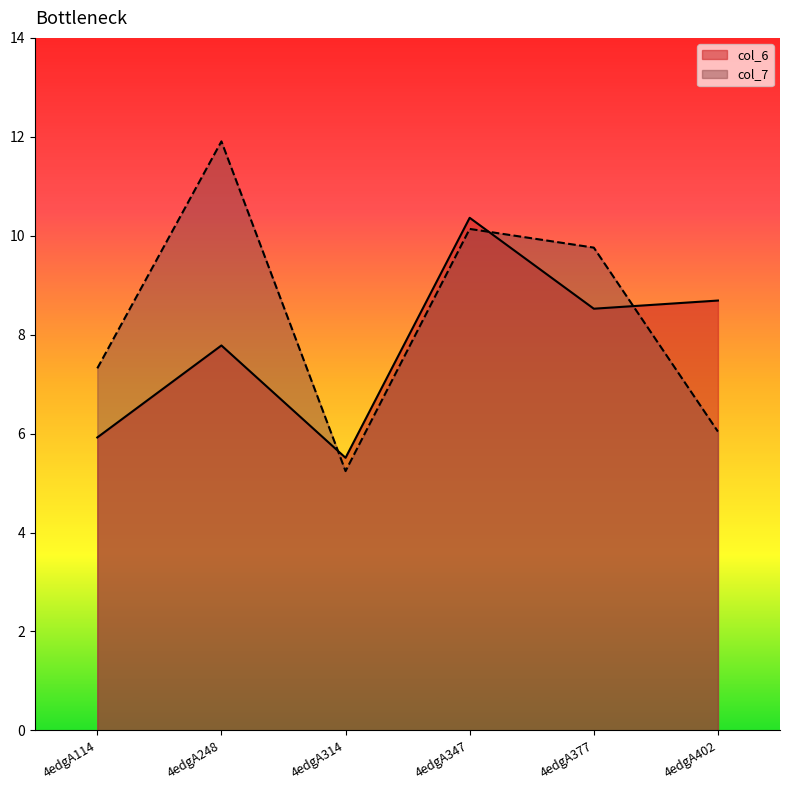

How many categories are shown in the chart?

6